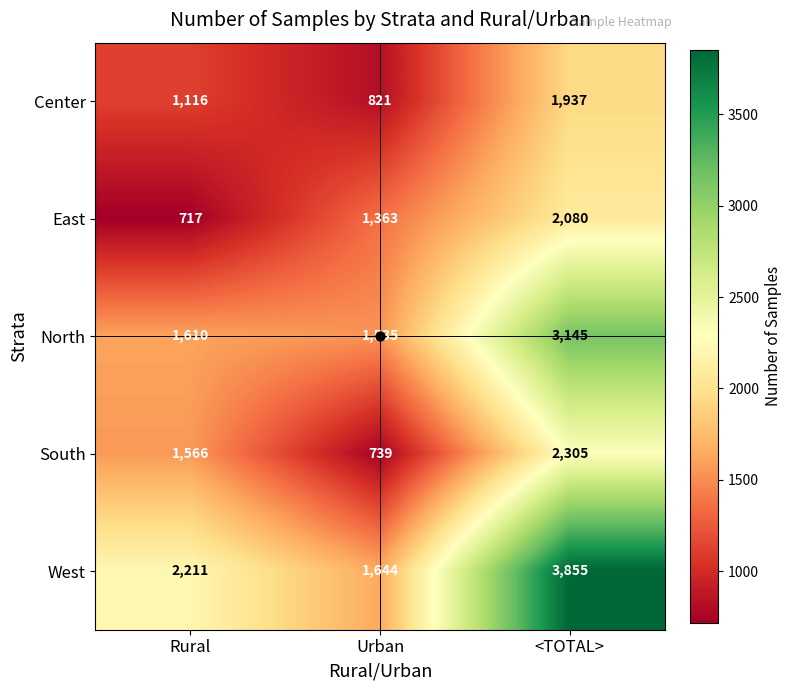

At how many categories does at least one series exceed 3302?

1